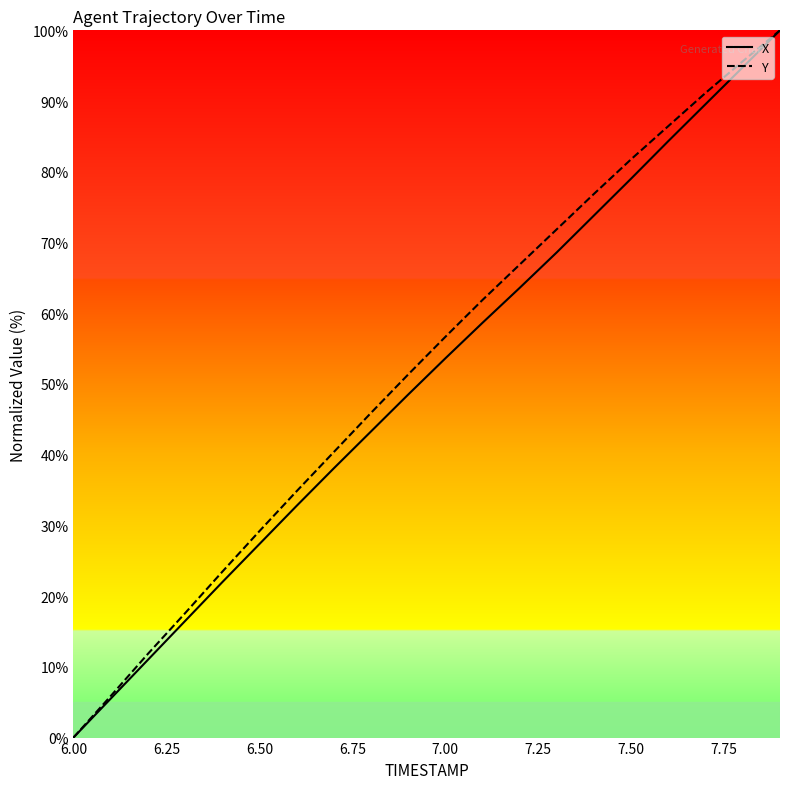

Which series has the widest spread of values?

X